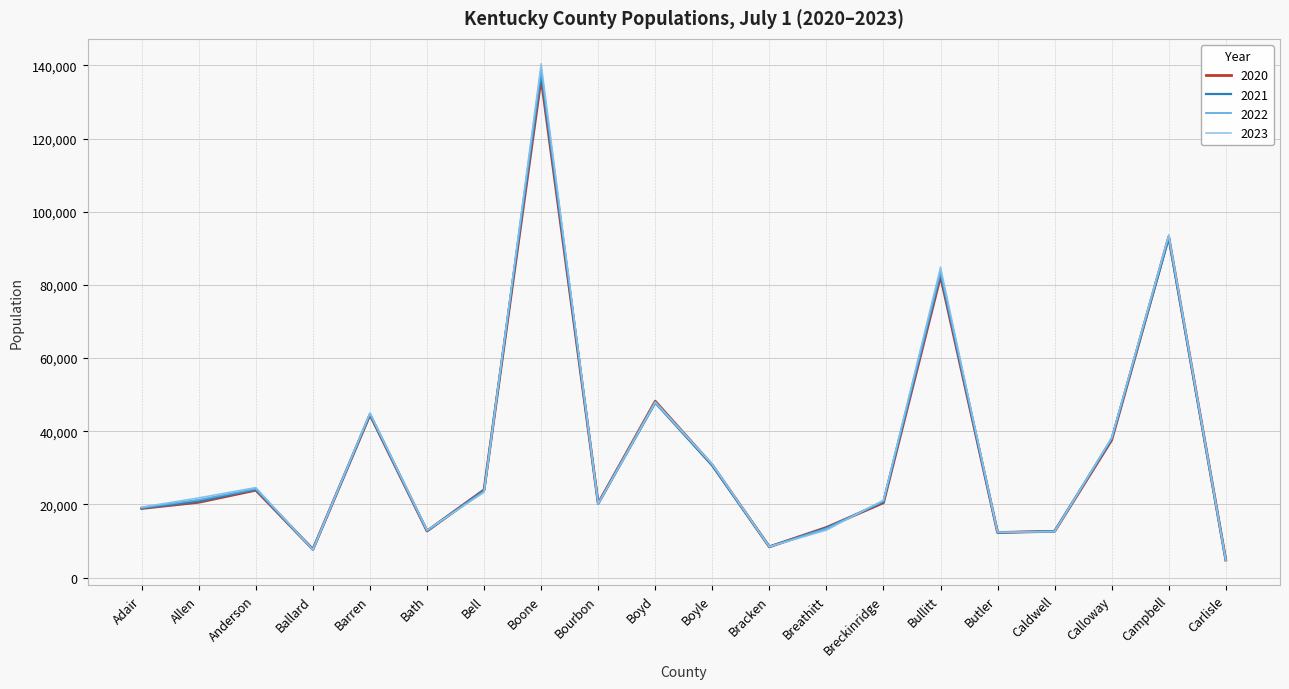

Where is 2020 nearest to the value 70637?

Bullitt